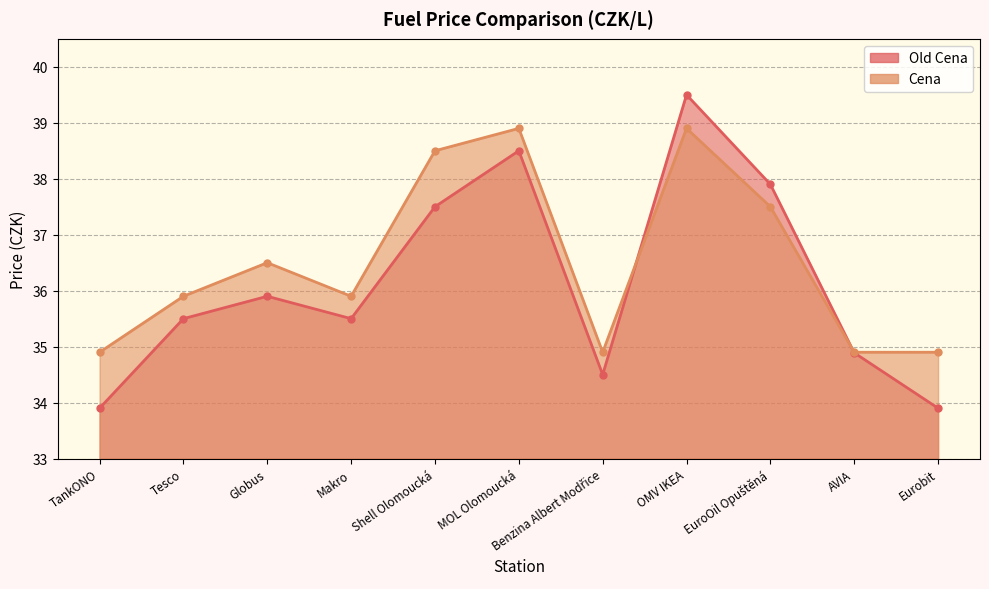

Which series has the widest spread of values?

Old Cena